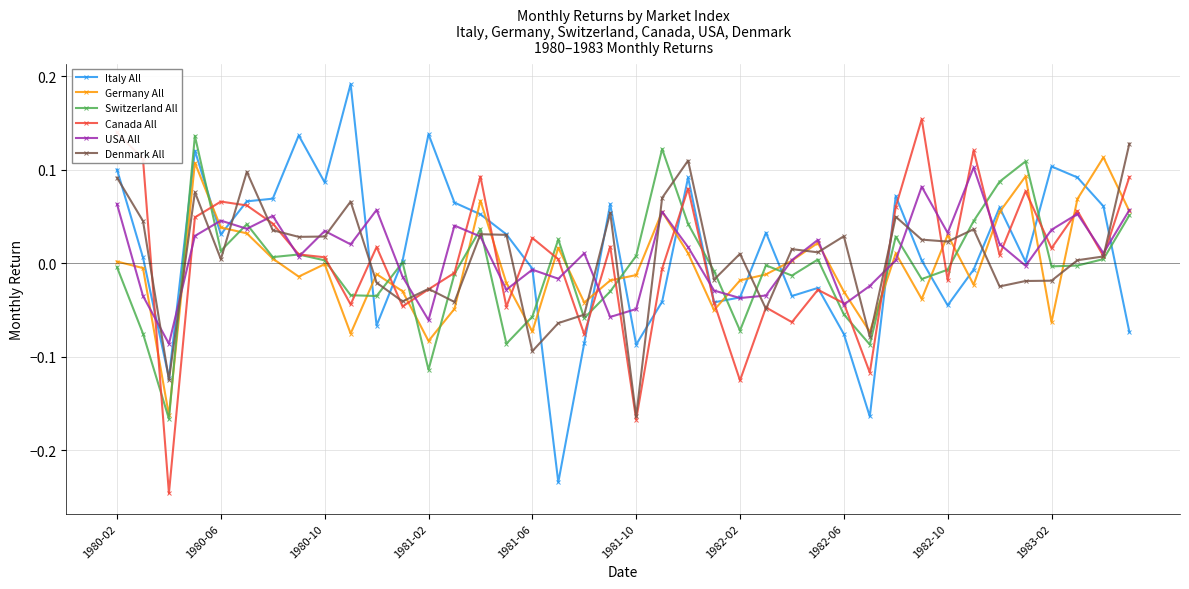

True or false: Switzerland All has more than 0 interior local peaks.

True